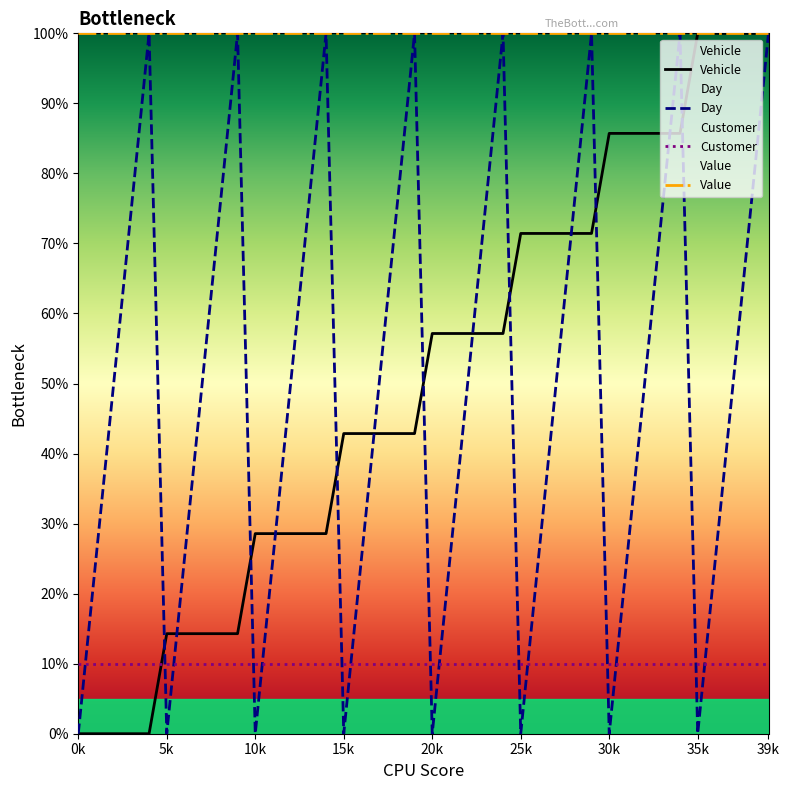

Reading right to left, list all the values displayed in this chart.

Vehicle: 100.0	100.0	100.0	100.0	100.0	85.7	85.7	85.7	85.7	85.7	71.4	71.4	71.4	71.4	71.4	57.1	57.1	57.1	57.1	57.1	42.9	42.9	42.9	42.9	42.9	28.6	28.6	28.6	28.6	28.6	14.3	14.3	14.3	14.3	14.3	0.0	0.0	0.0	0.0	0.0
Day: 100.0	75.0	50.0	25.0	0.0	100.0	75.0	50.0	25.0	0.0	100.0	75.0	50.0	25.0	0.0	100.0	75.0	50.0	25.0	0.0	100.0	75.0	50.0	25.0	0.0	100.0	75.0	50.0	25.0	0.0	100.0	75.0	50.0	25.0	0.0	100.0	75.0	50.0	25.0	0.0
Customer: 10.0	10.0	10.0	10.0	10.0	10.0	10.0	10.0	10.0	10.0	10.0	10.0	10.0	10.0	10.0	10.0	10.0	10.0	10.0	10.0	10.0	10.0	10.0	10.0	10.0	10.0	10.0	10.0	10.0	10.0	10.0	10.0	10.0	10.0	10.0	10.0	10.0	10.0	10.0	10.0
Value: 100.0	100.0	100.0	100.0	100.0	100.0	100.0	100.0	100.0	100.0	100.0	100.0	100.0	100.0	100.0	100.0	100.0	100.0	100.0	100.0	100.0	100.0	100.0	100.0	100.0	100.0	100.0	100.0	100.0	100.0	100.0	100.0	100.0	100.0	100.0	100.0	100.0	100.0	100.0	100.0